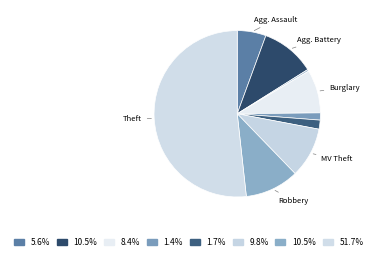

How many segments does this pie chart have?

9